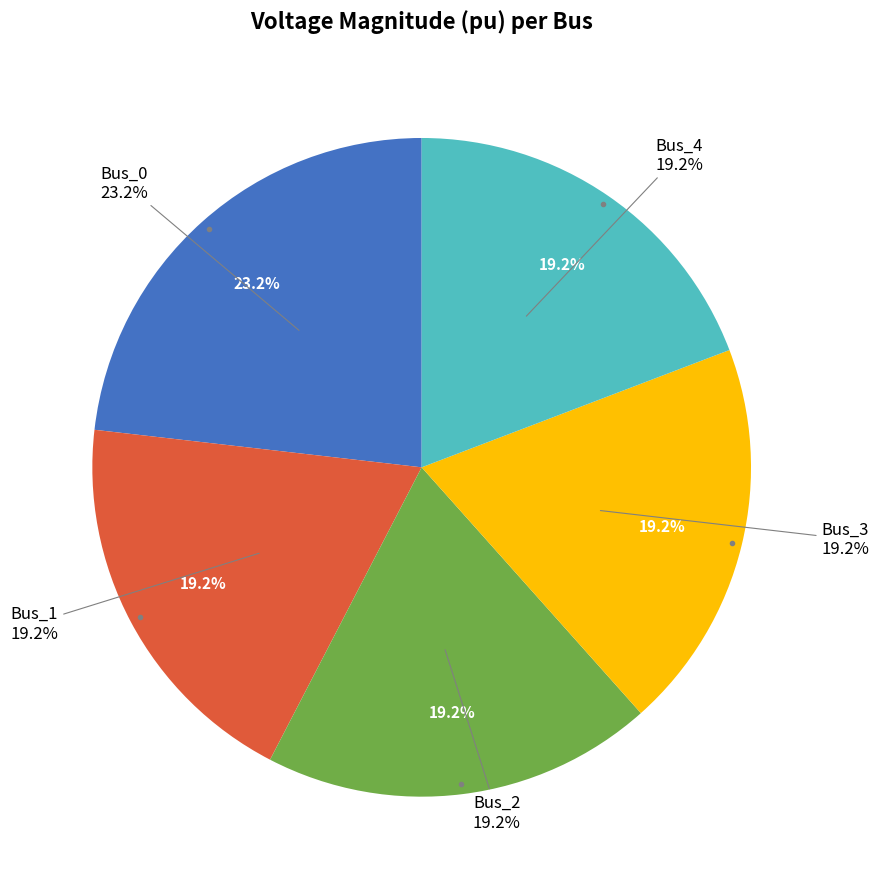

To the nearest percent, what percentage of the pie is Bus_1?

19%